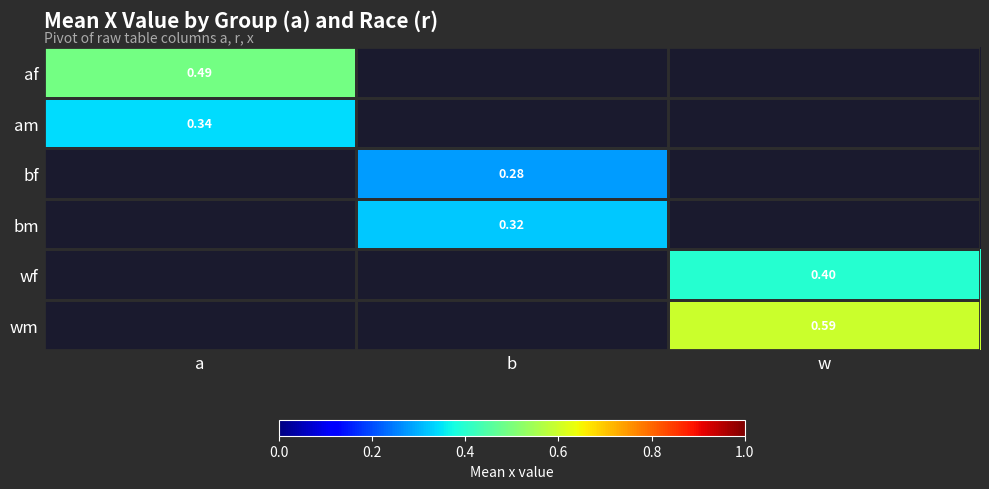

Is the value of af at a greater than the value of bm at b?

Yes